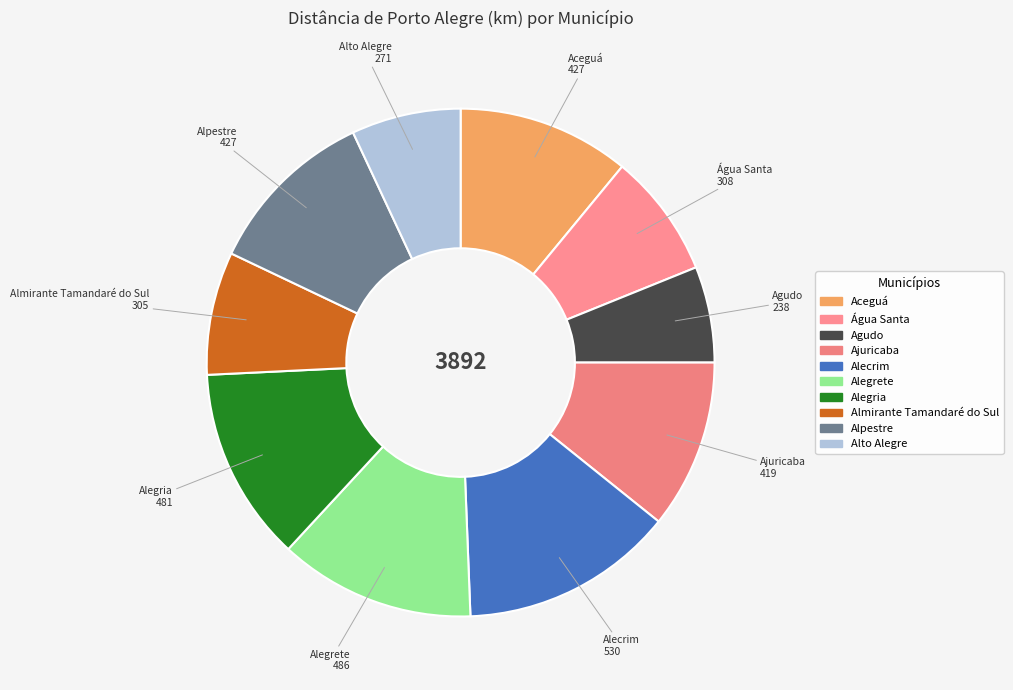

How many slices are in this pie chart?

10